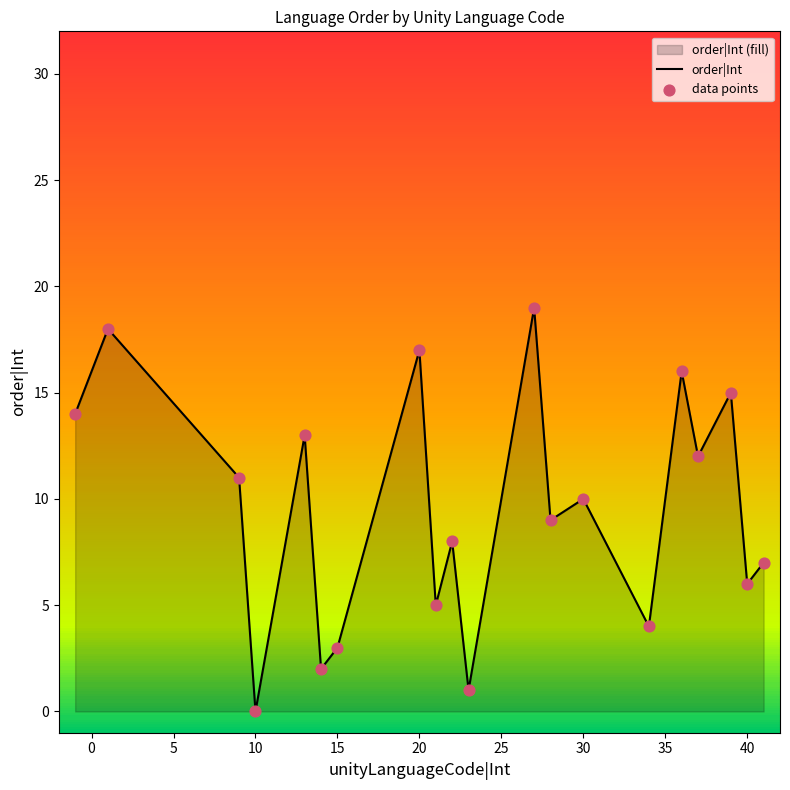

Which series contains the lowest Y value?

order|Int